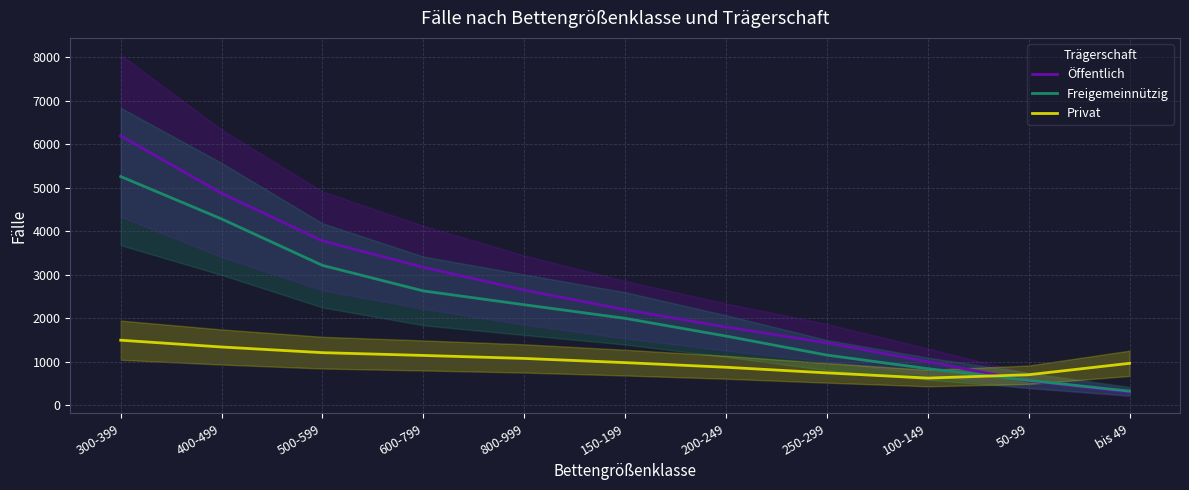

True or false: Öffentlich and Freigemeinnützig cross at least once.

True